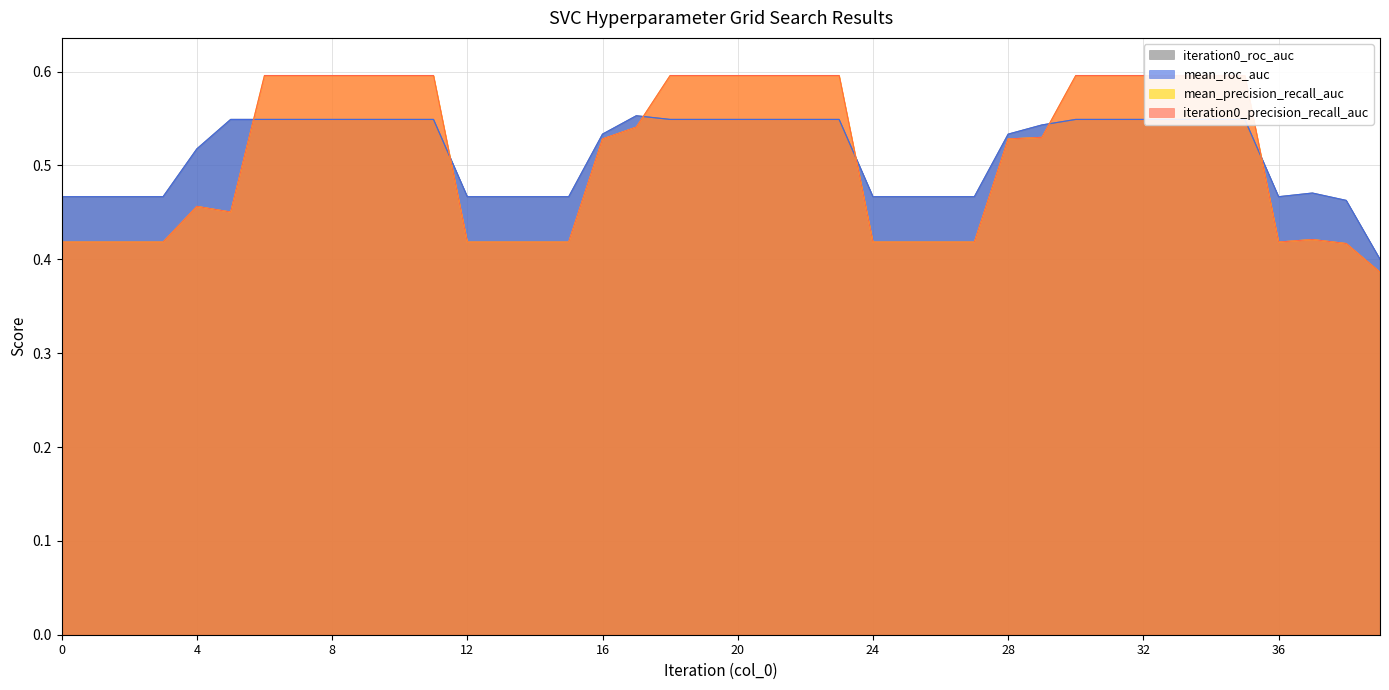

At 25, list the series in order from smallest to largest.

mean_precision_recall_auc, iteration0_precision_recall_auc, mean_roc_auc, iteration0_roc_auc